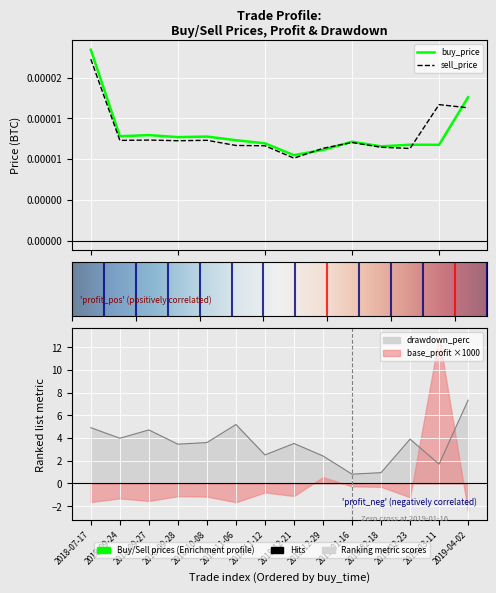

How many distinct data groups are displayed?

3